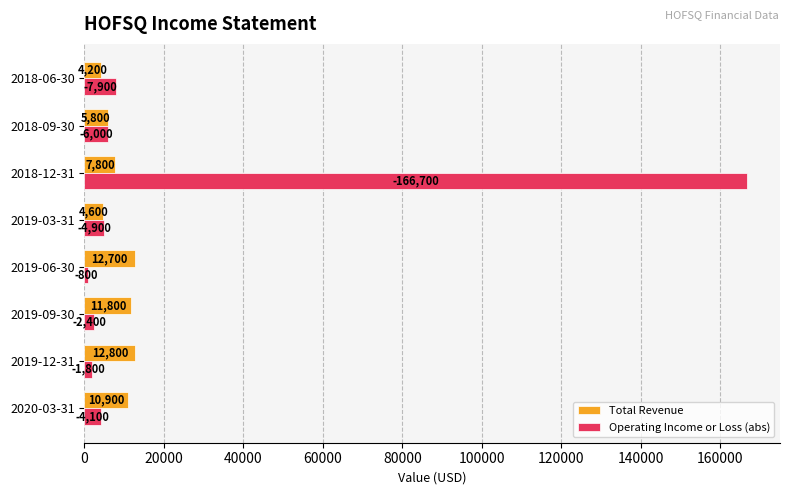

What is the difference between the second highest and second lowest values in the Operating Income or Loss (abs) series?

6100